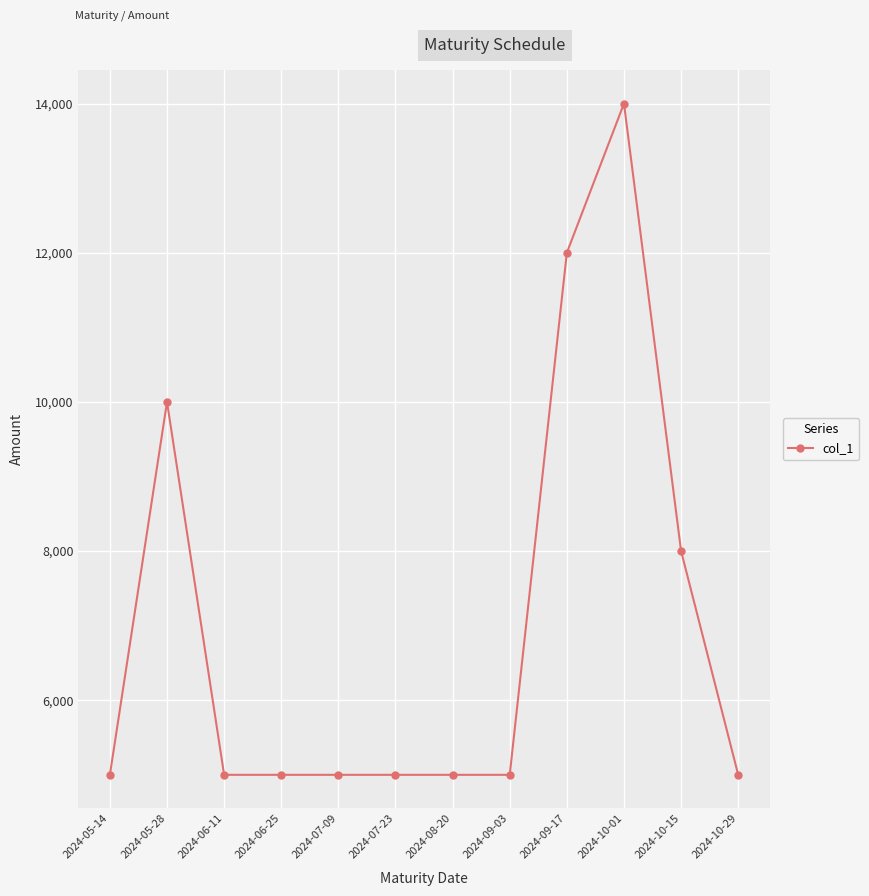

What is the difference between the maximum and minimum values?

9000